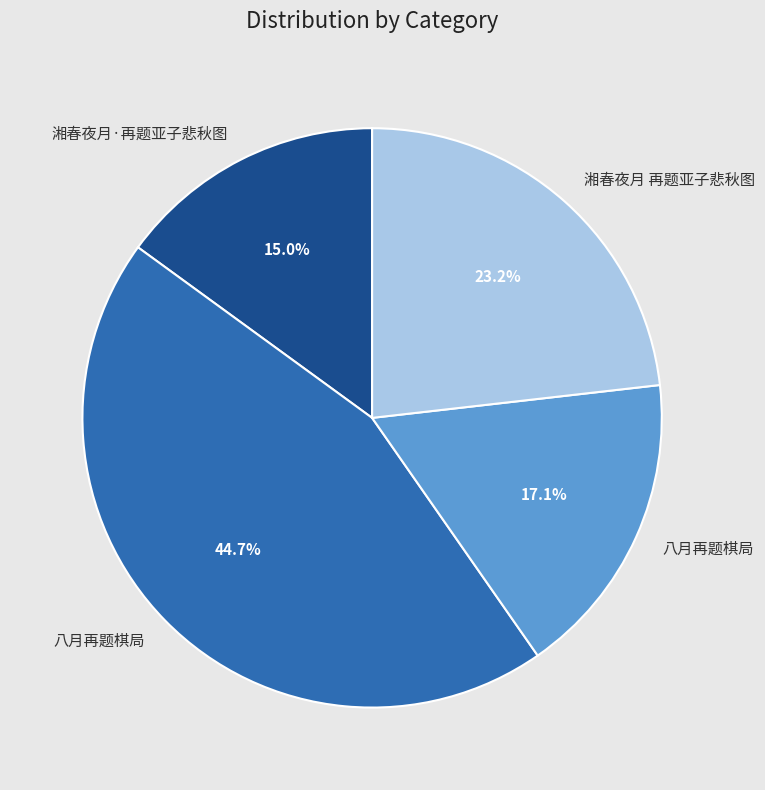

Is there any slice that represents more than half of the pie?

No